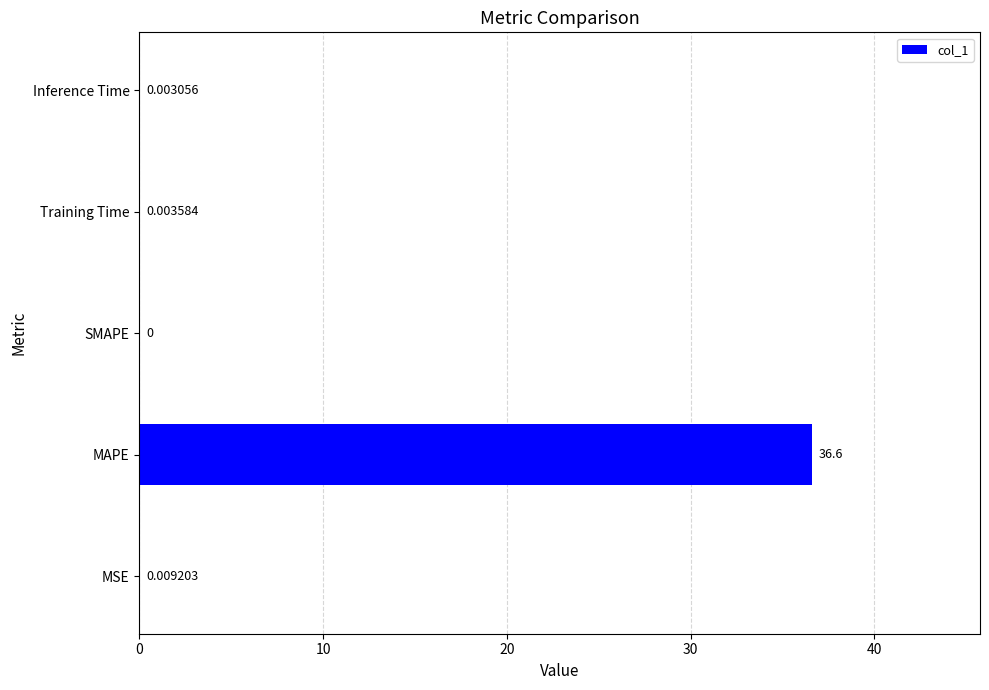

What is the maximum value shown in the chart?

36.6